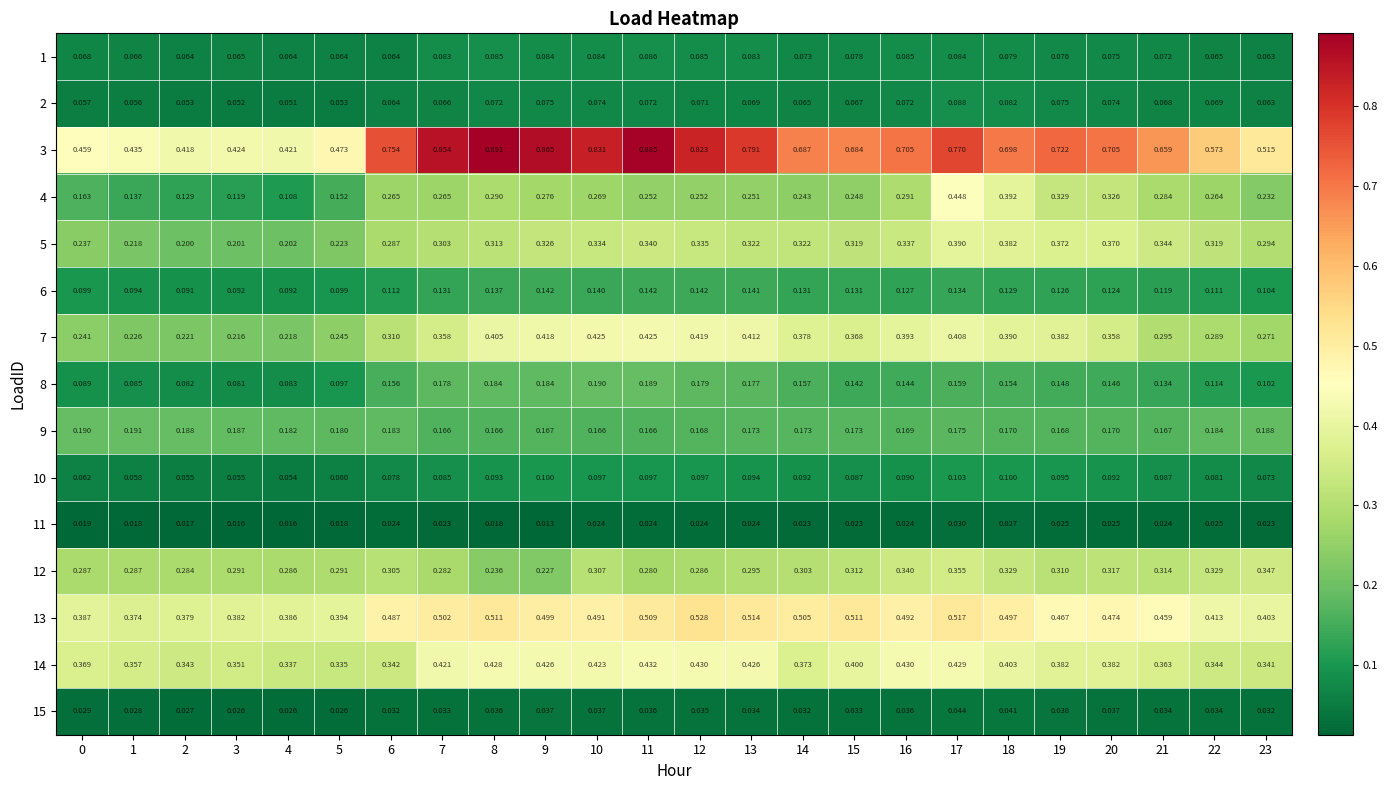

How many categories are shown in the chart?

24